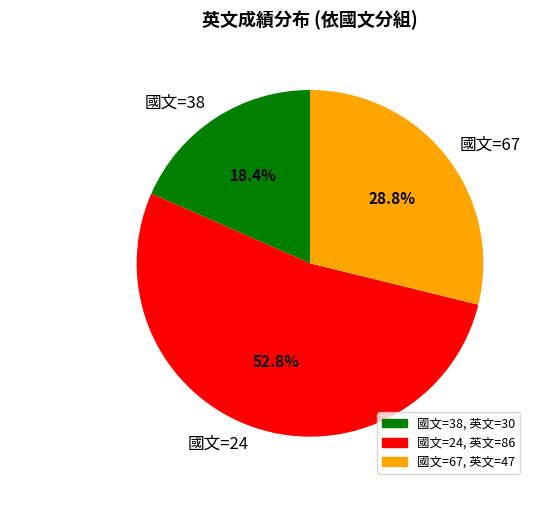

Count the number of slices in the pie.

3